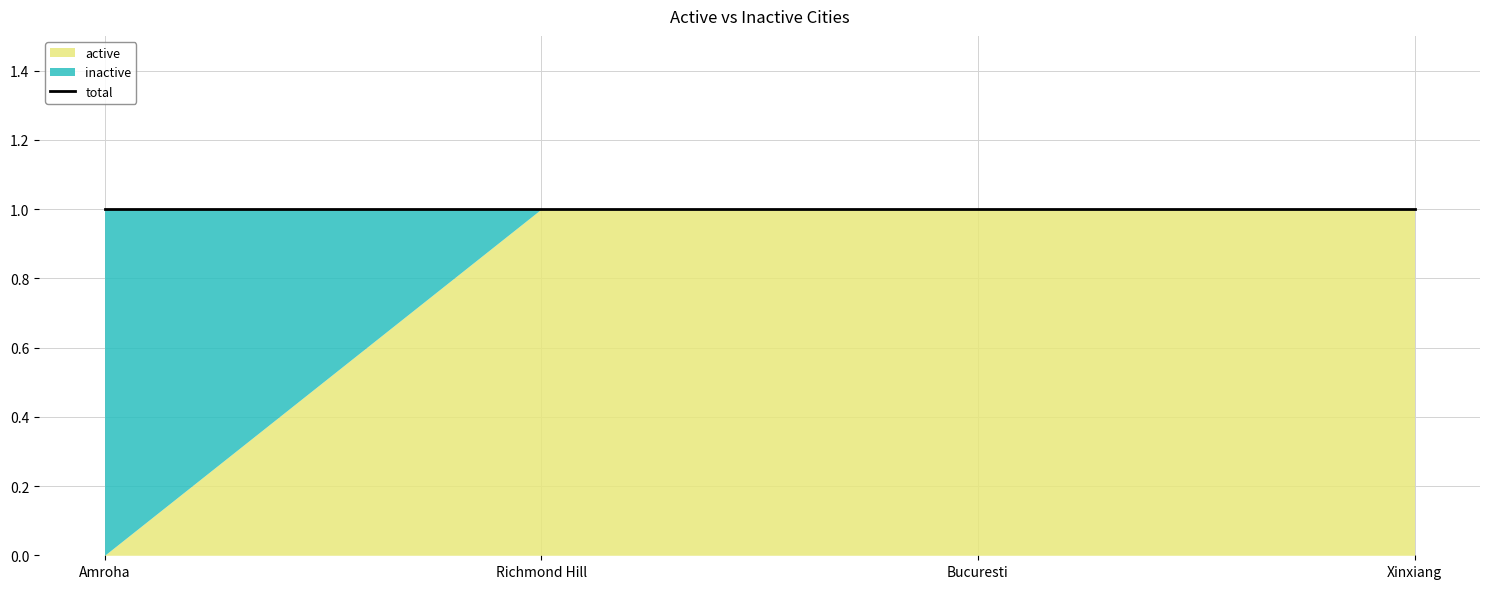

Between Amroha and Bucuresti, which series saw the biggest shift?

active